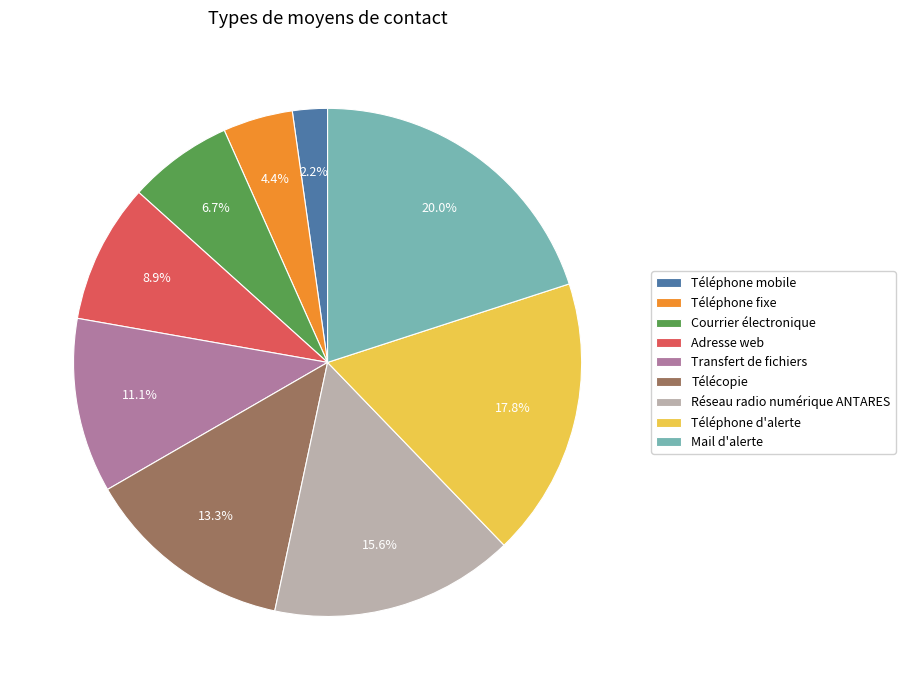

To the nearest percent, what portion does Téléphone fixe represent?

4%